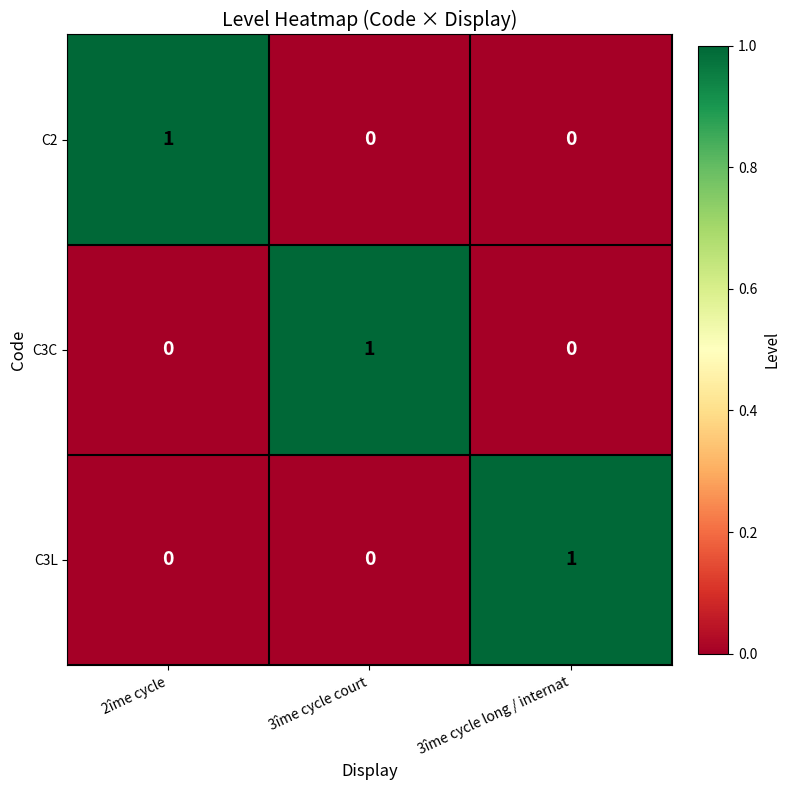

How many C2 values are between 0 and 1?

3